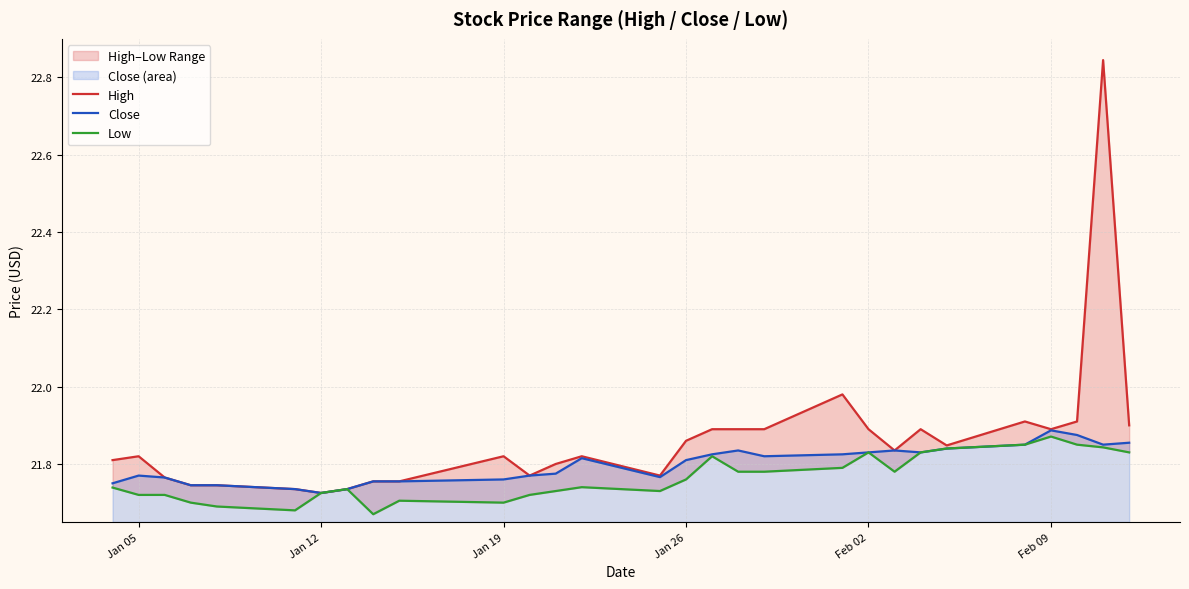

True or false: Close and Low intersect in this chart.

False